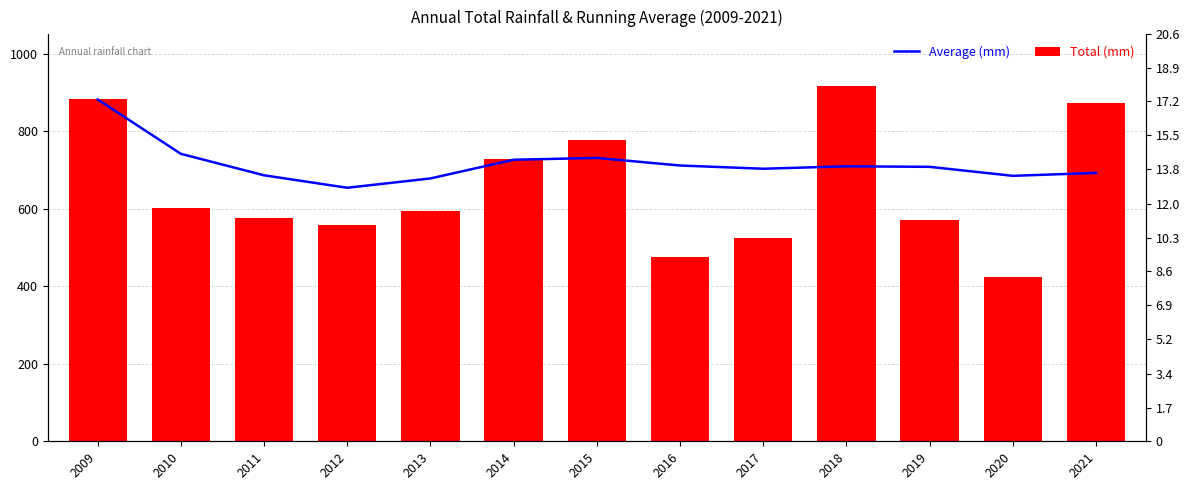

What are all the series names shown in the legend?

Average (mm), Total (mm)